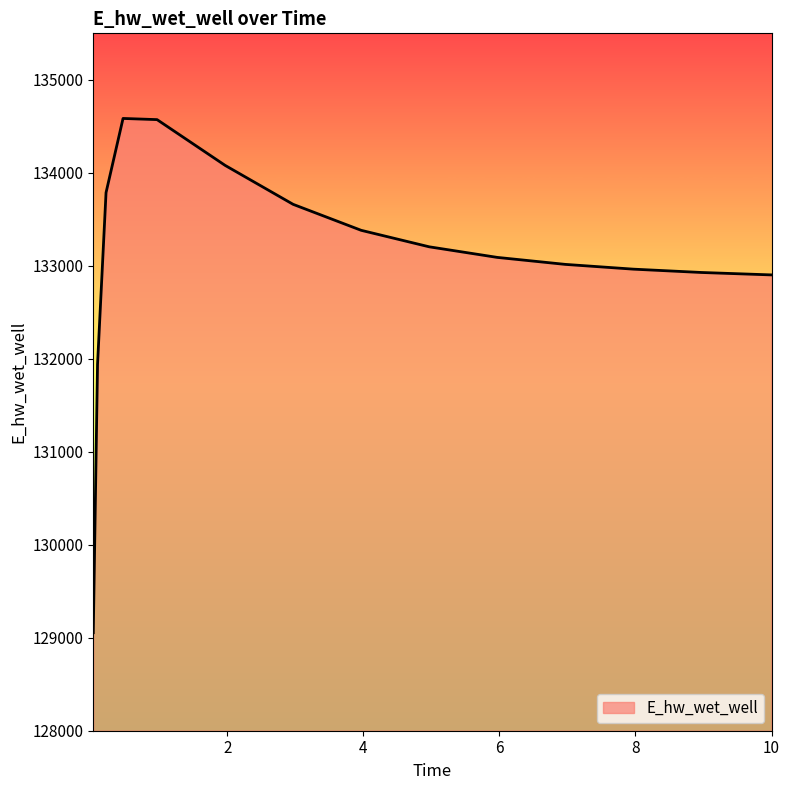

What is the difference between the maximum and minimum values?

5530.5